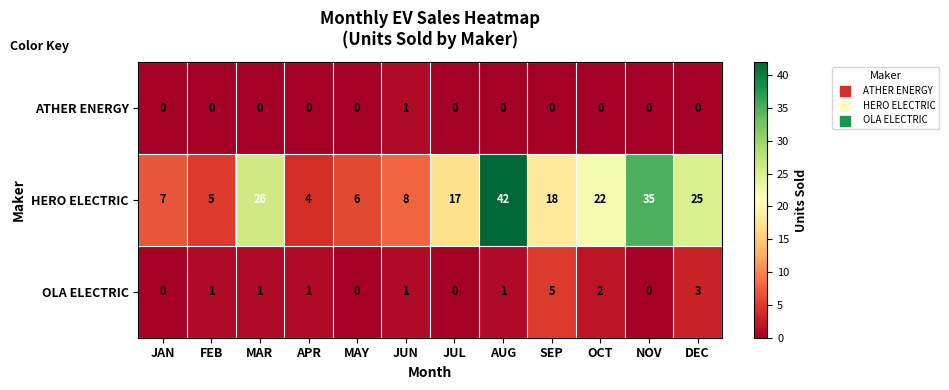

Which series has the largest total across all categories?

HERO ELECTRIC